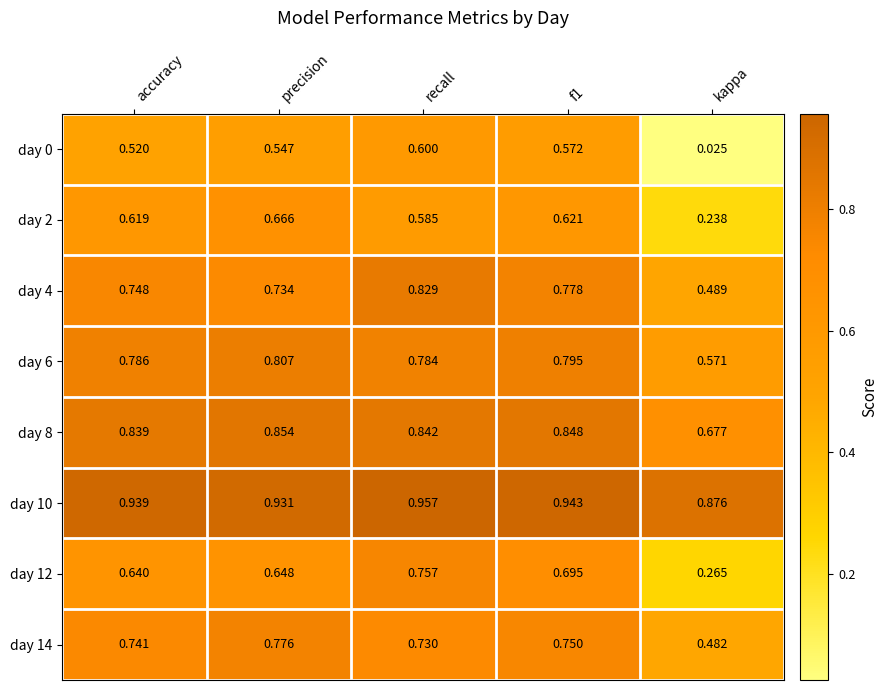

At which label does day 6 reach its minimum?

kappa